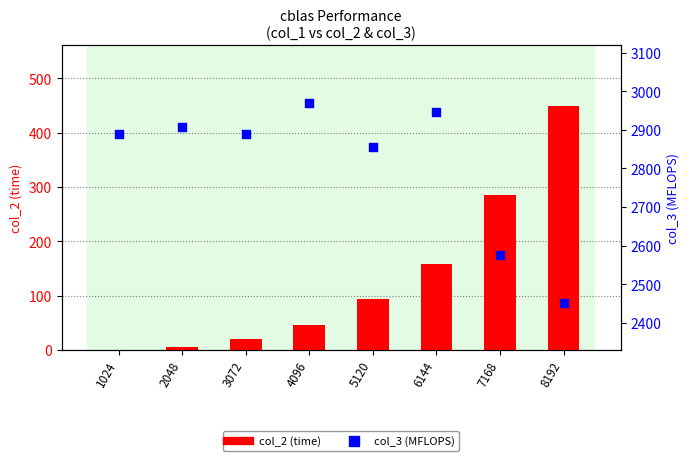

Which series reaches the minimum Y coordinate?

col_2 (time)